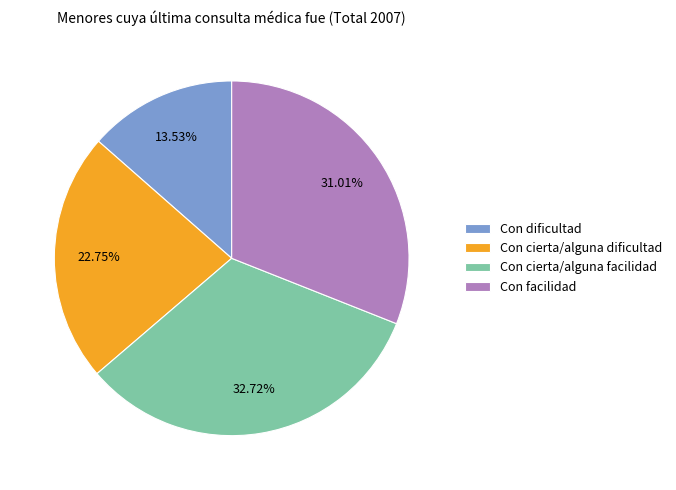

Is there a majority slice in this chart?

No